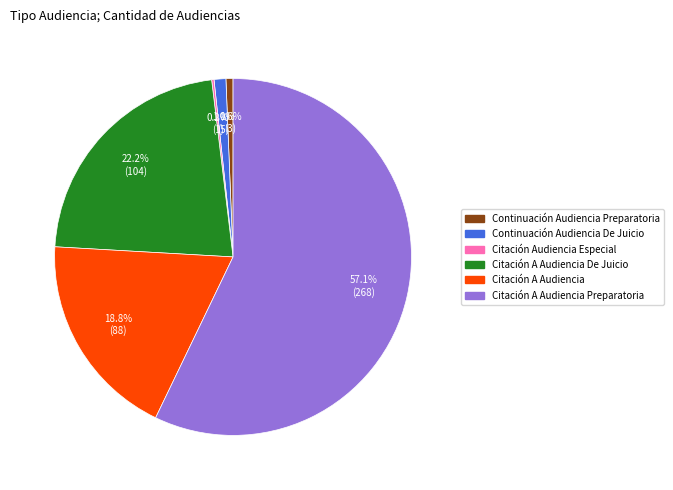

Which has a higher value, Continuación Audiencia De Juicio or Citación A Audiencia De Juicio?

Citación A Audiencia De Juicio